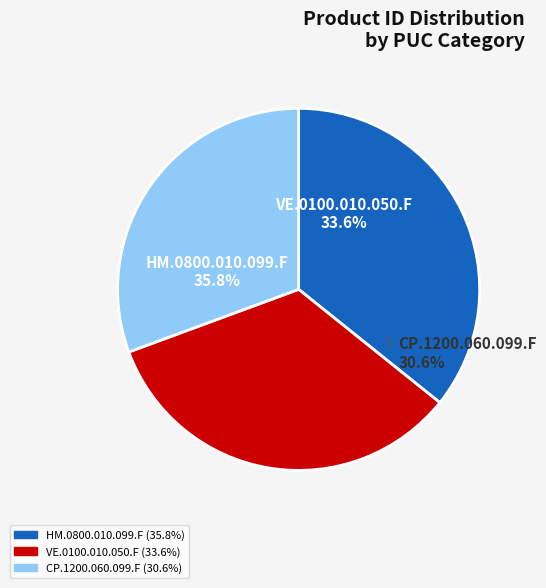

To the nearest percent, what is the difference between the CP.1200.060.099.F and VE.0100.010.050.F slice percentages?

3%